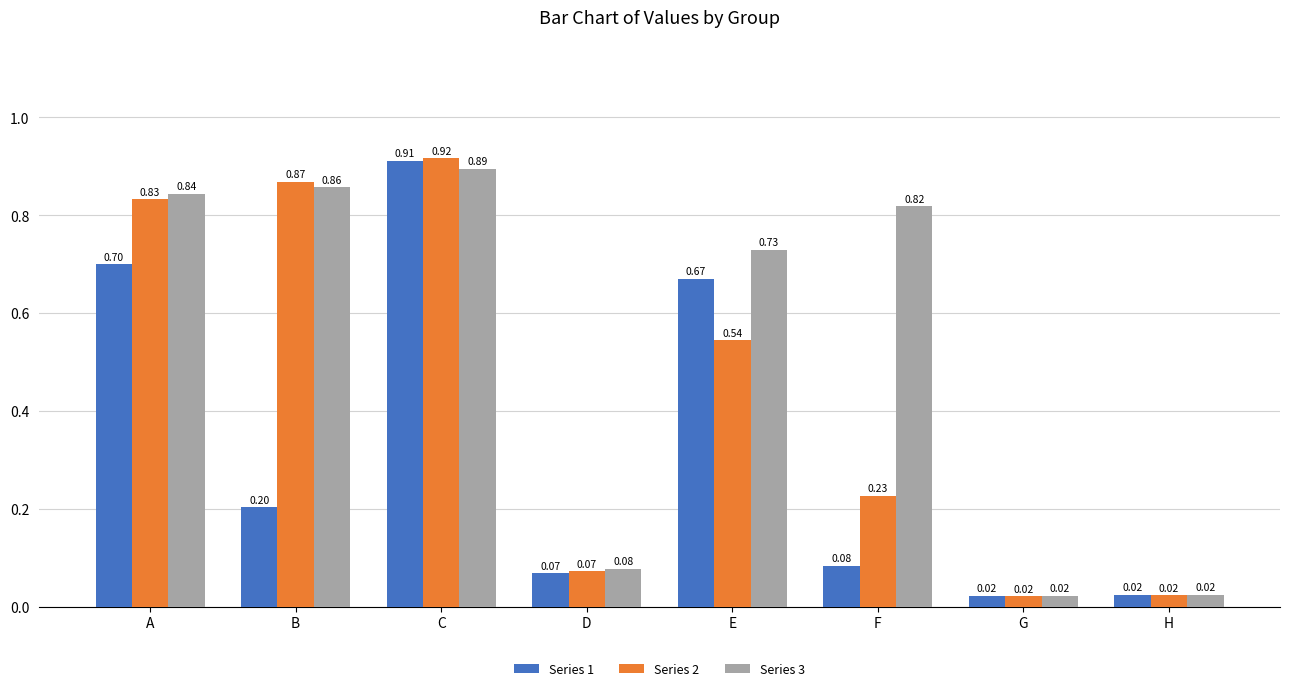

What is the sum of the Series 2 values at C and A?

1.7